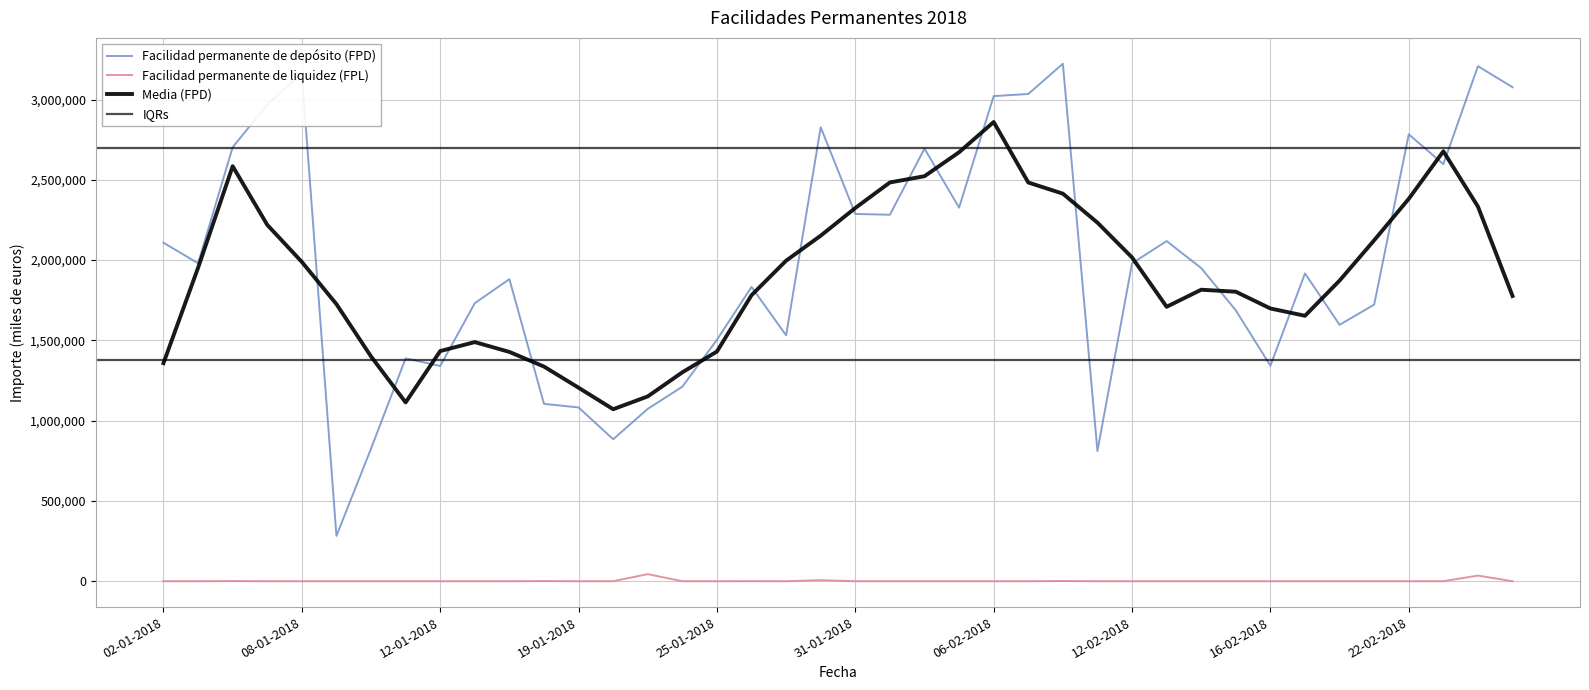

What is the average value of the Facilidad permanente de liquidez (FPL) series?

2233